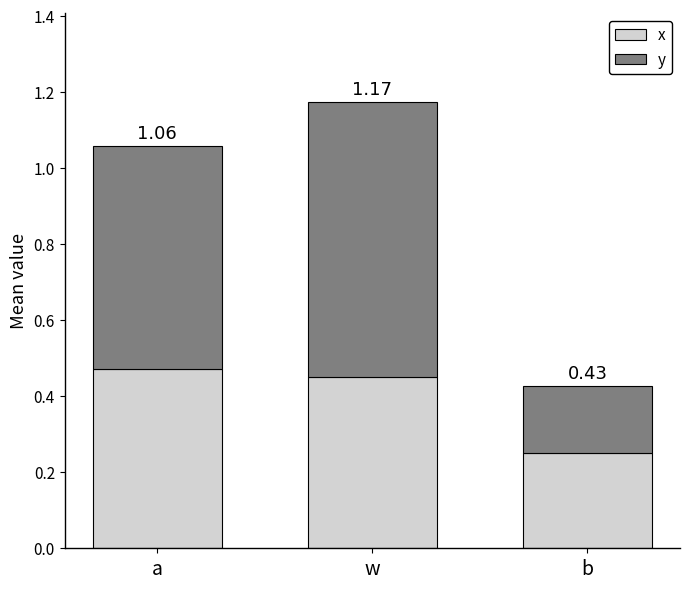

How many bars are there in total?

3